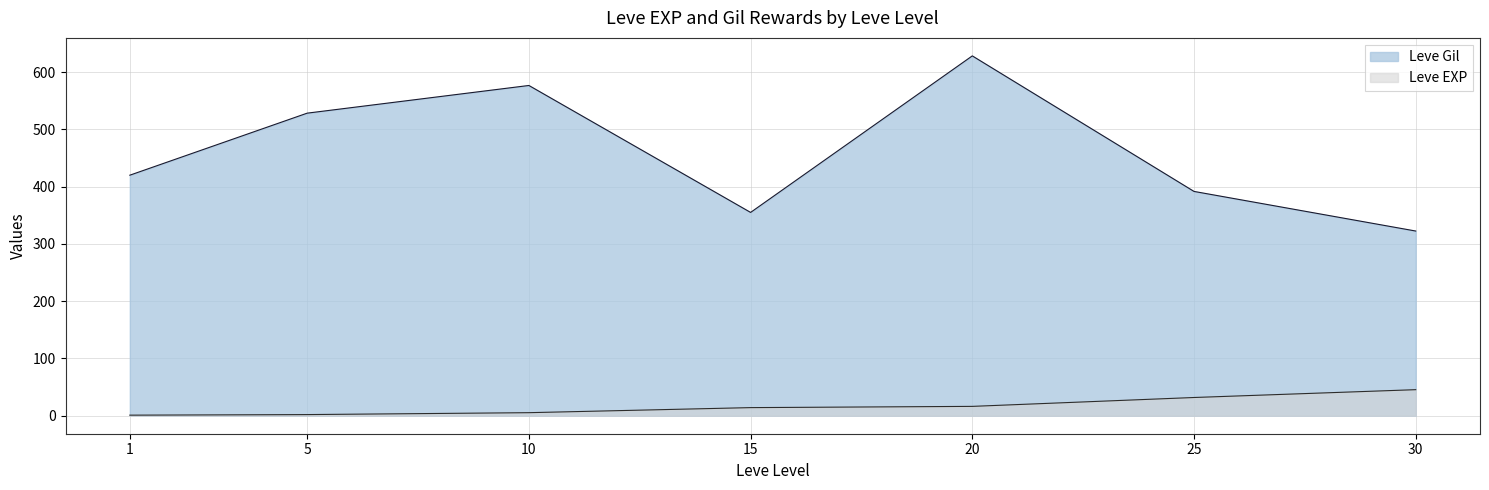

At which category does the chart reach its minimum across all series?

1